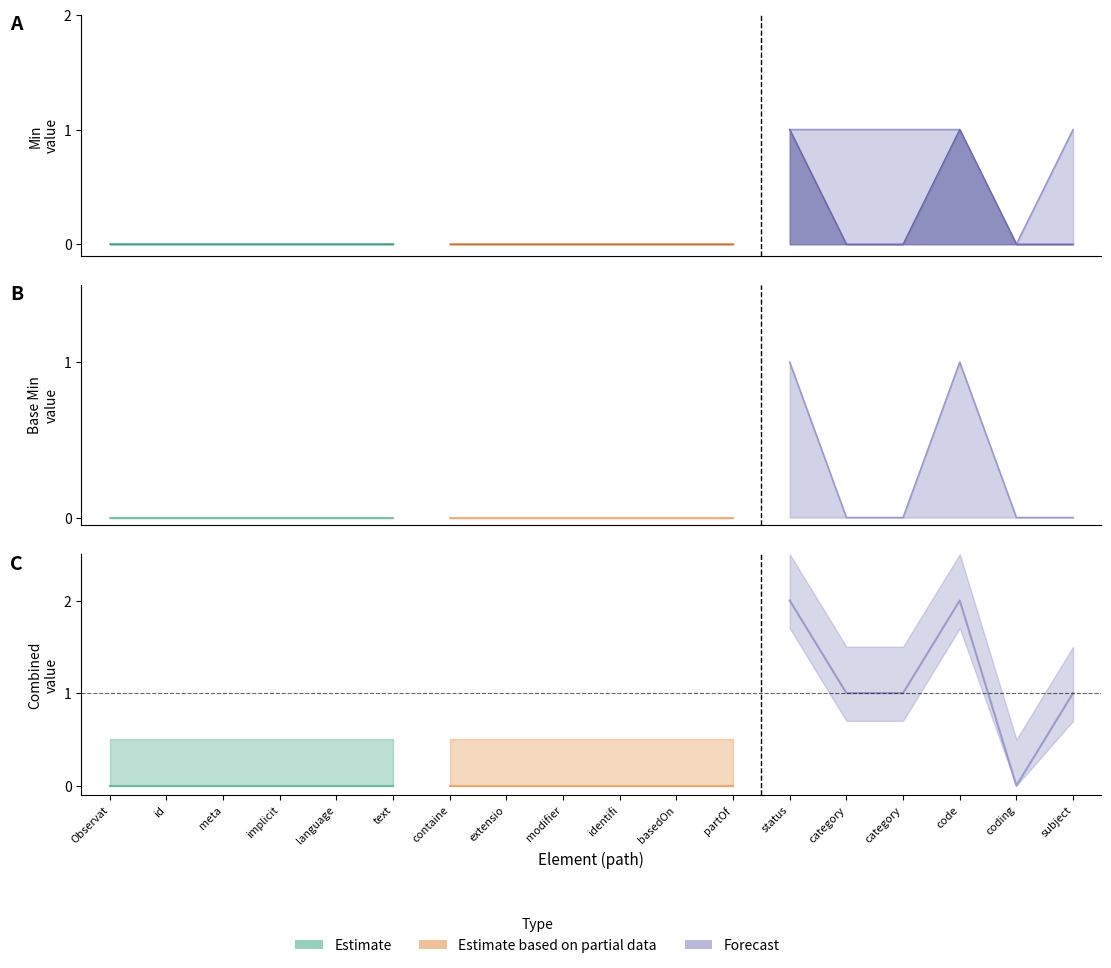

The value of Base Min at Observation.basedOn is 0. True or false?

True